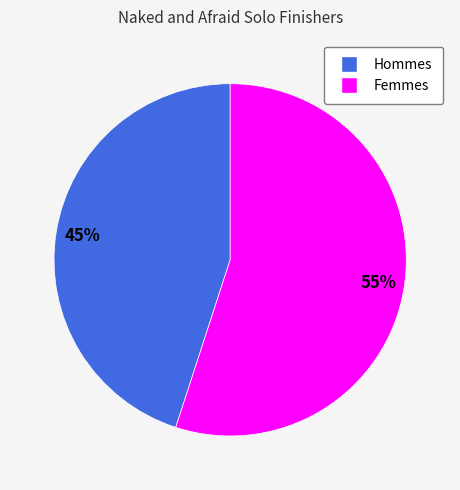

Does any single category account for the majority?

Yes